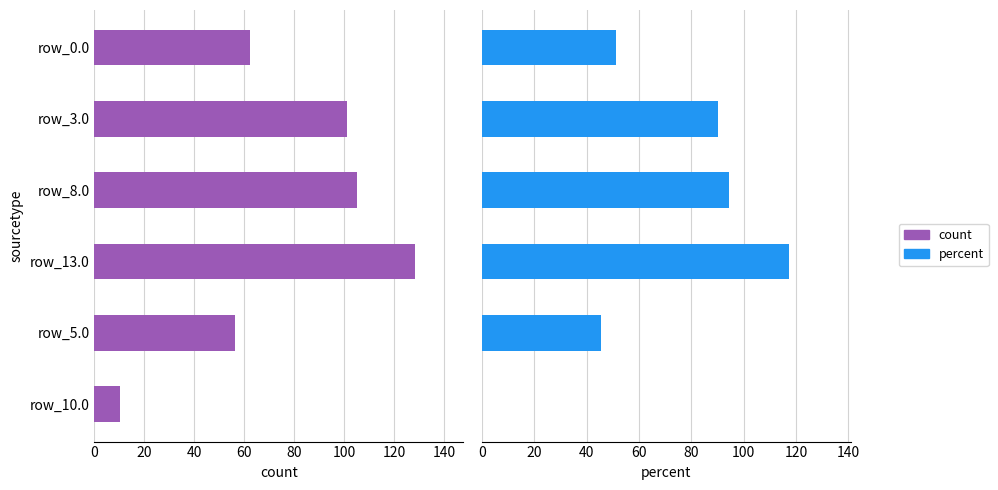

Which series has the largest range (max minus min)?

count